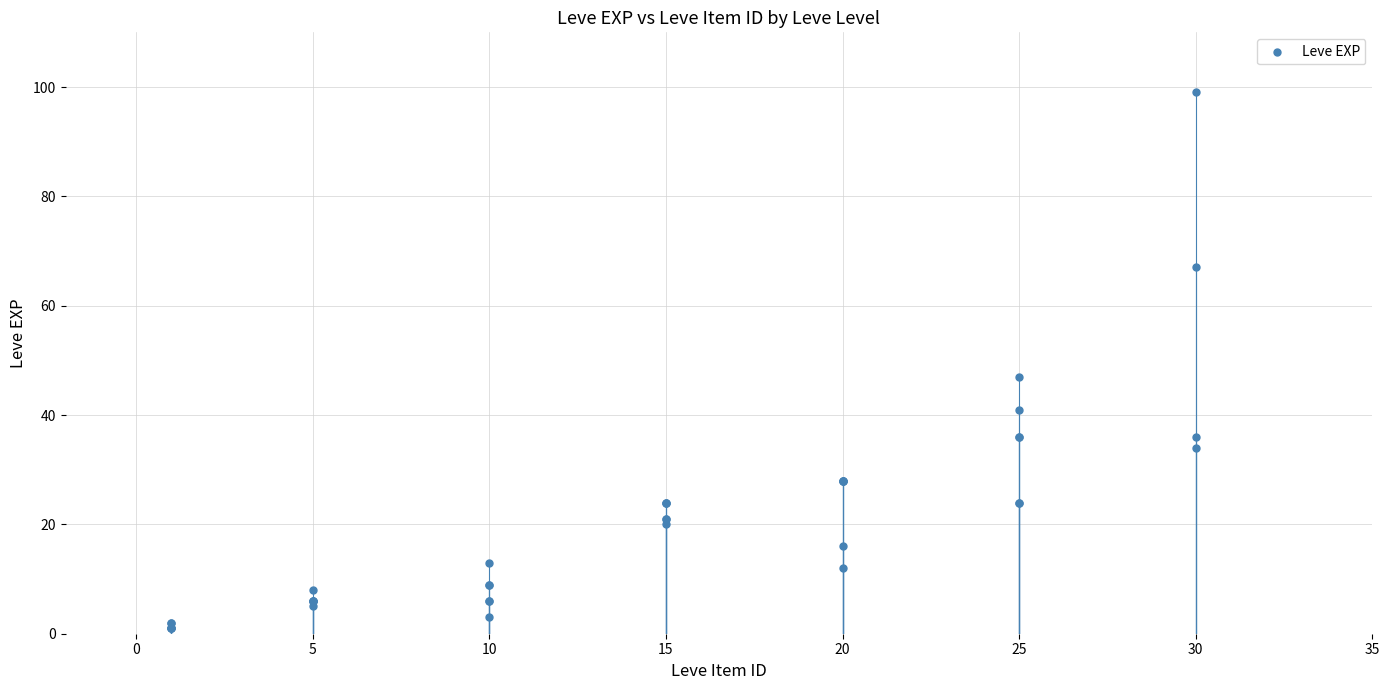

What Y value in the scatter plot is closest to 50?

47